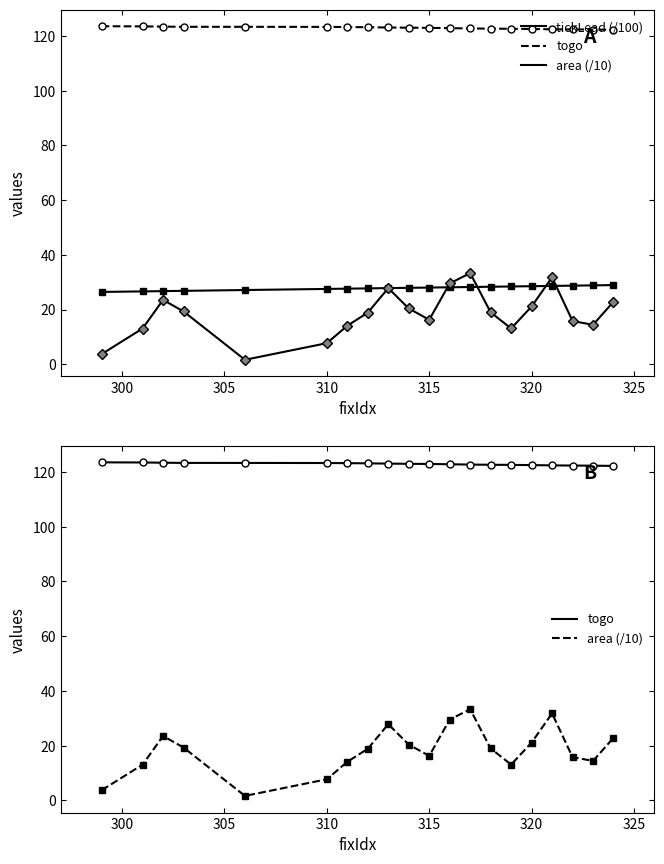

What is the lowest value of the tickLead (/100) series?

26.4